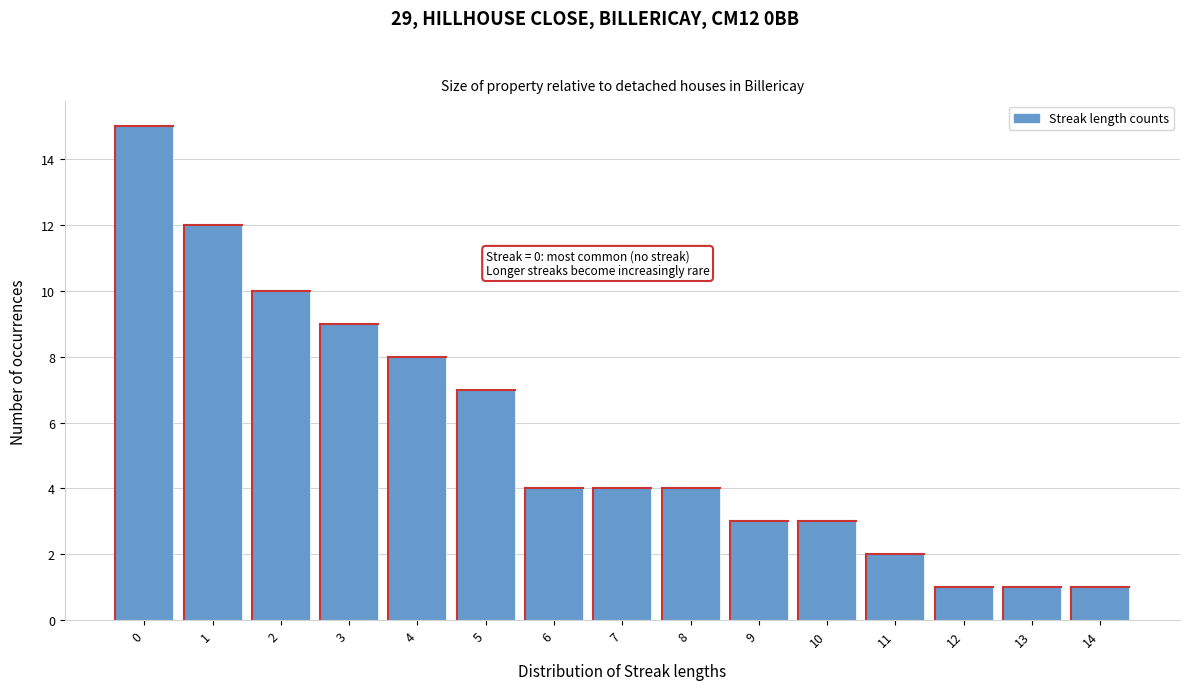

Reading left to right, extract all data points from this chart.

0=15	1=12	2=10	3=9	4=8	5=7	6=4	7=4	8=4	9=3	10=3	11=2	12=1	13=1	14=1